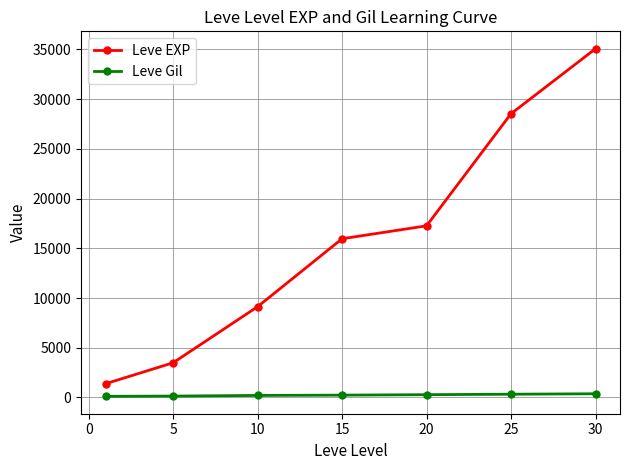

Which series has the largest total across all categories?

Leve EXP